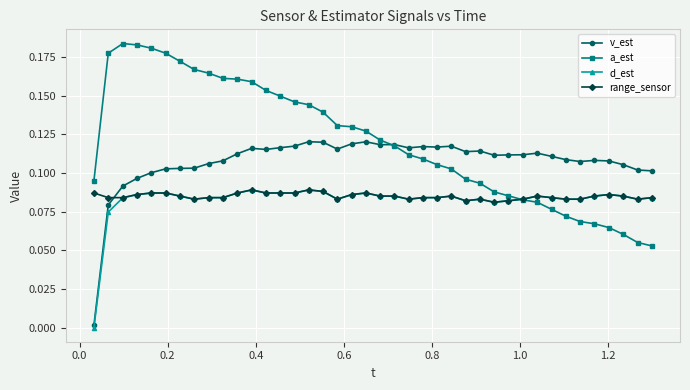

Which series has the widest spread of values?

a_est